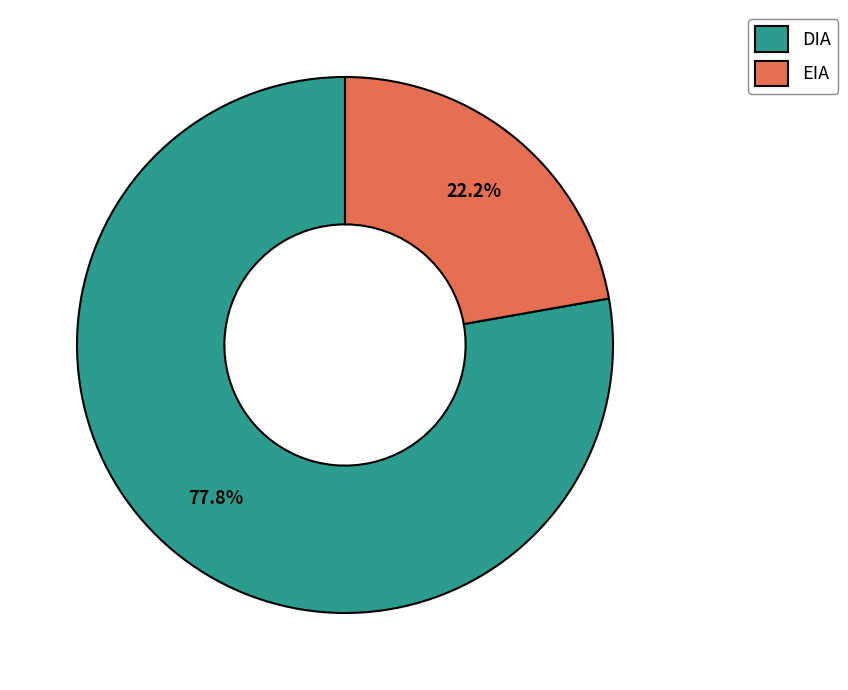

Which slice is the smallest?

EIA